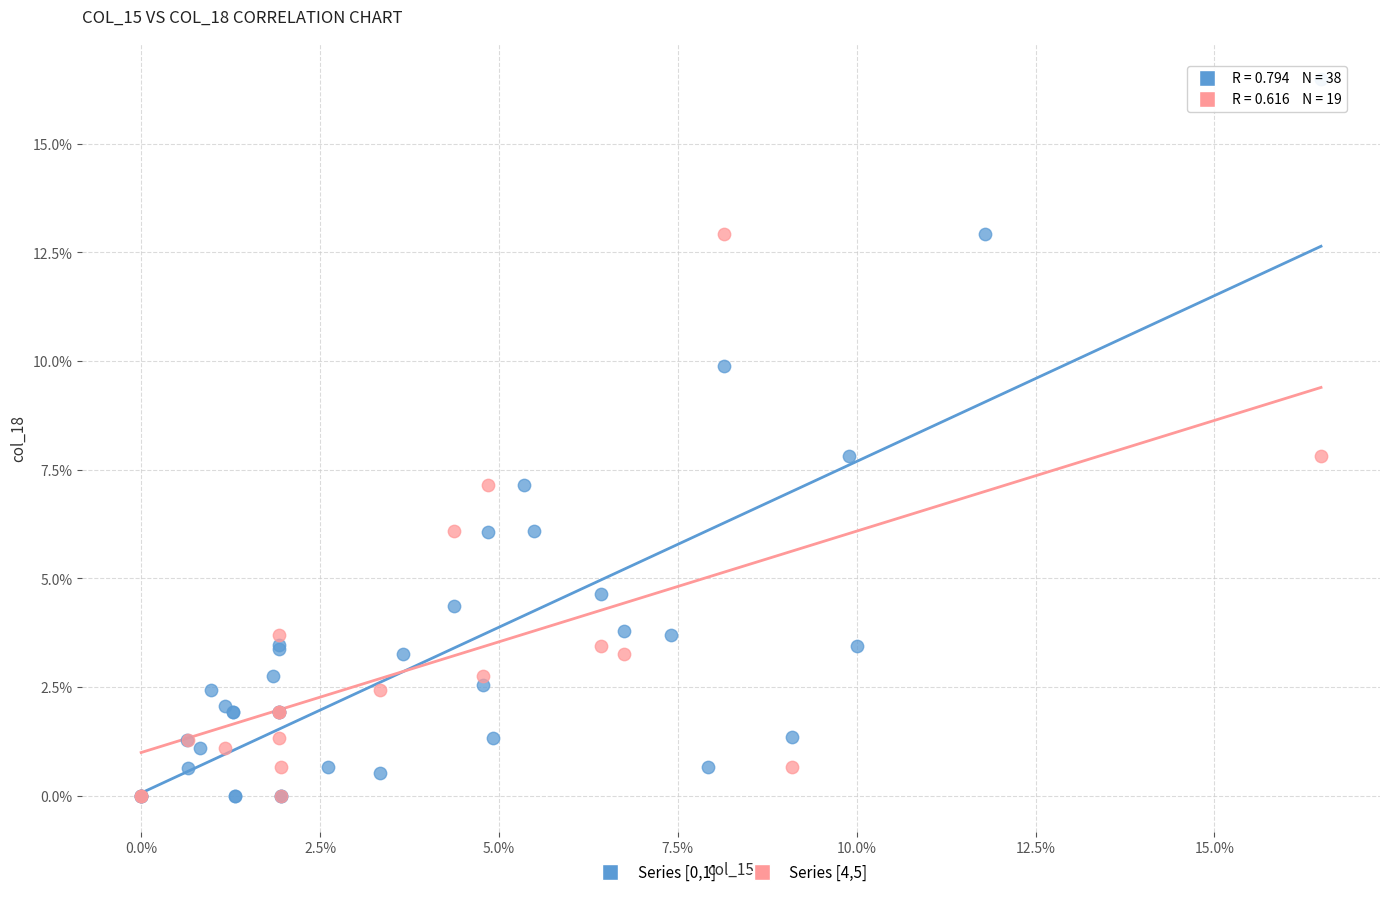

Which series contains the highest Y value?

Series [0,1]